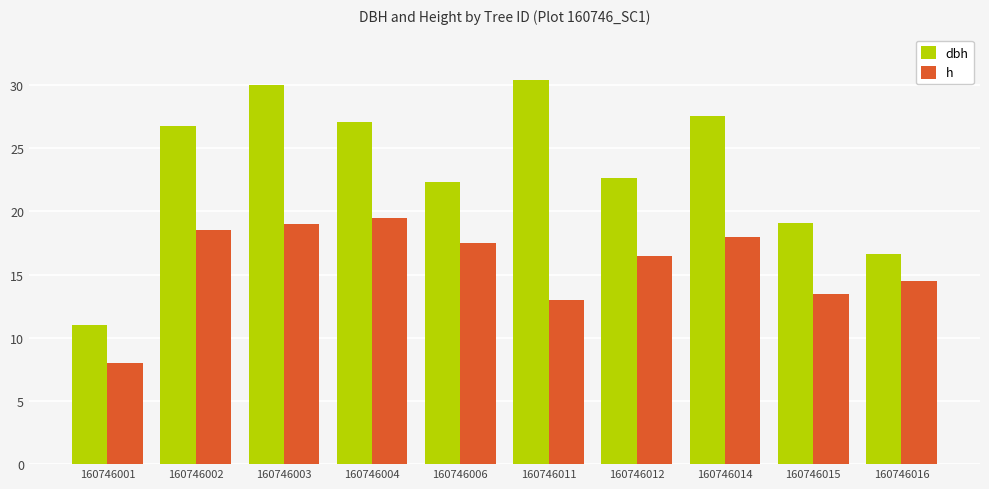

List the series in order of their peak value, lowest first.

h, dbh